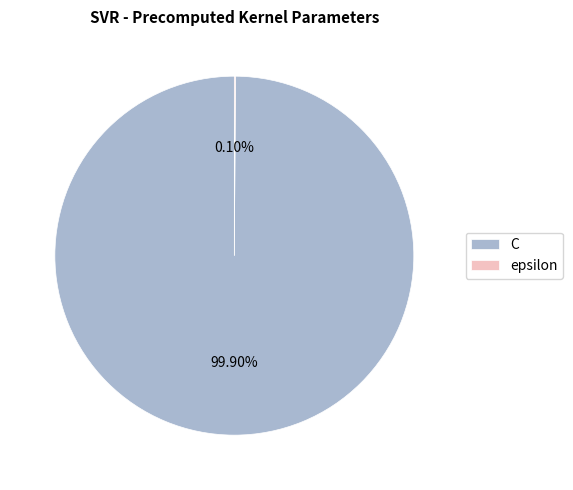

To the nearest percent, what is the difference between the largest and smallest slice percentages?

100%